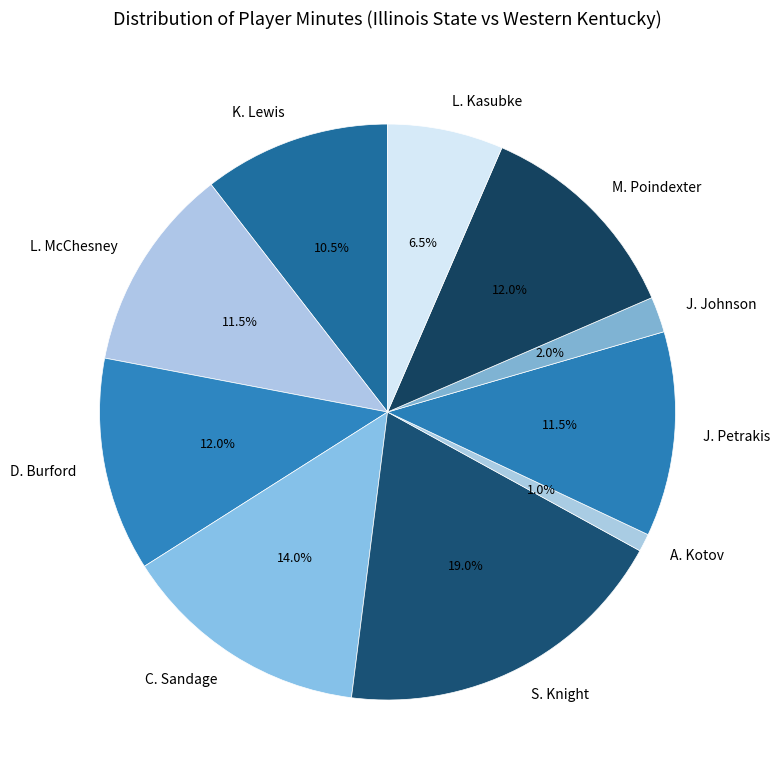

What portion of the pie excludes D. Burford?

88.0%